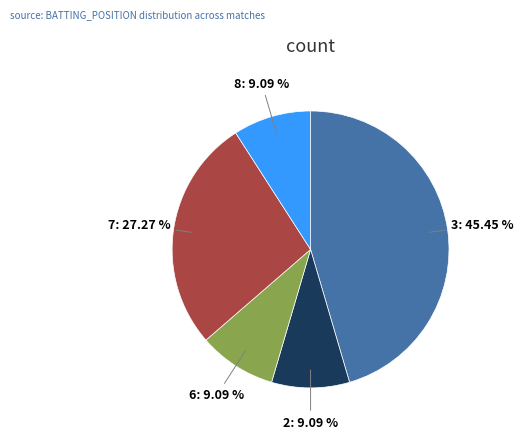

Is there a majority slice in this chart?

No